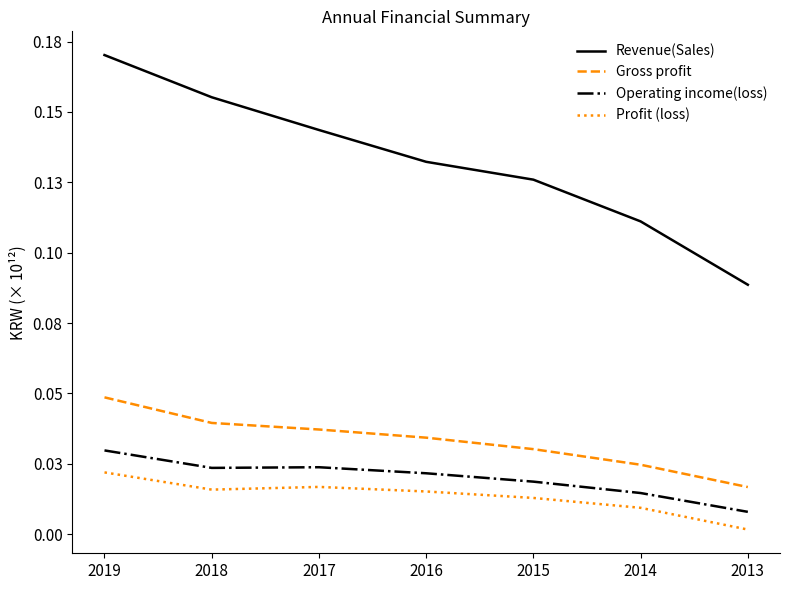

Does the chart display data point markers on the line(s)?

No